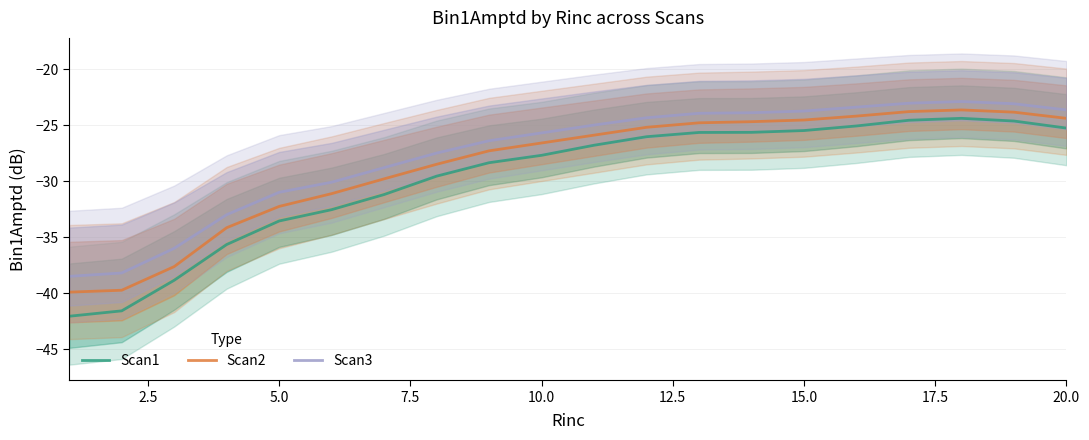

True or false: Scan3 and Scan2 cross at least once.

False